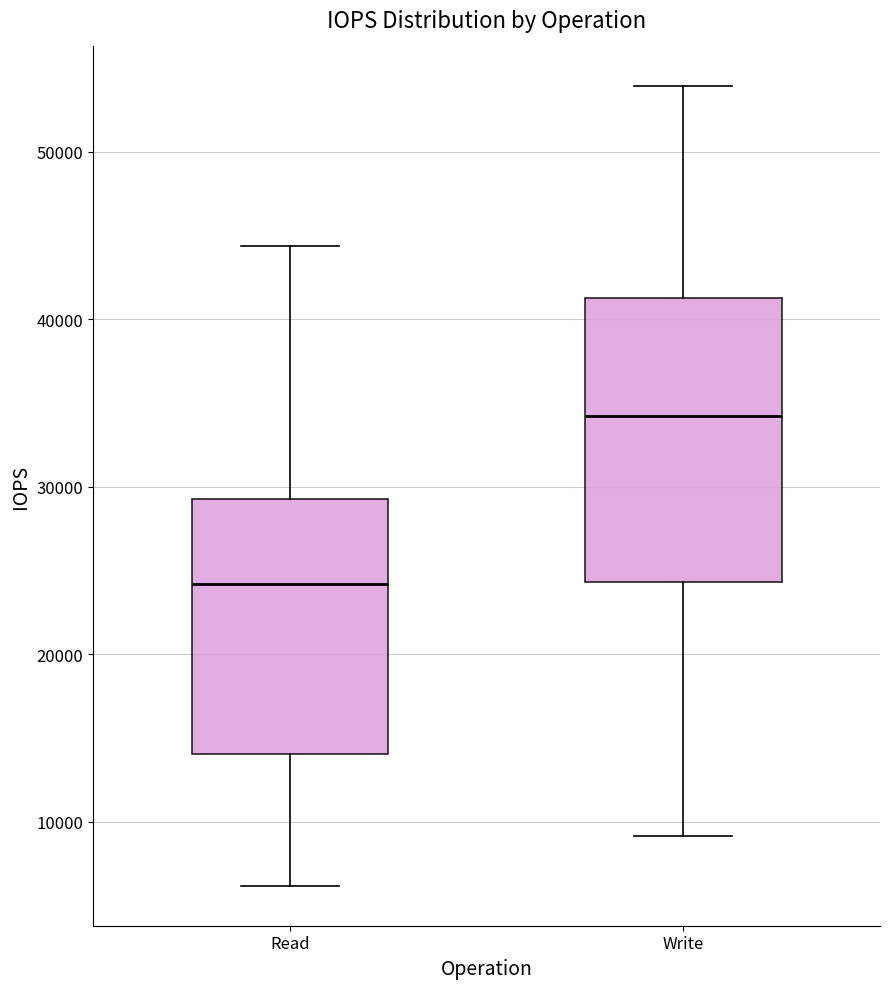

Comparing the boxes themselves (not the whiskers), which one is the tallest?

Write